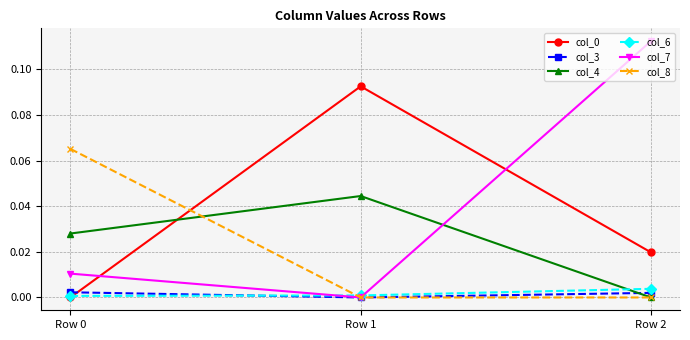

Is the value of col_6 at Row 0 greater than the value of col_7 at Row 0?

No